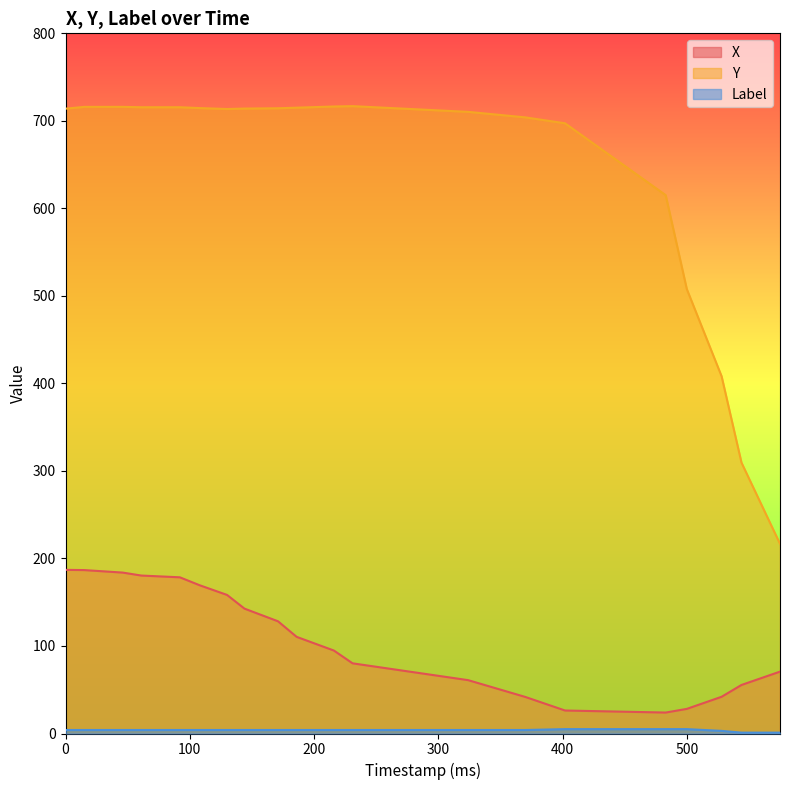

Which series has the largest total across all categories?

Y